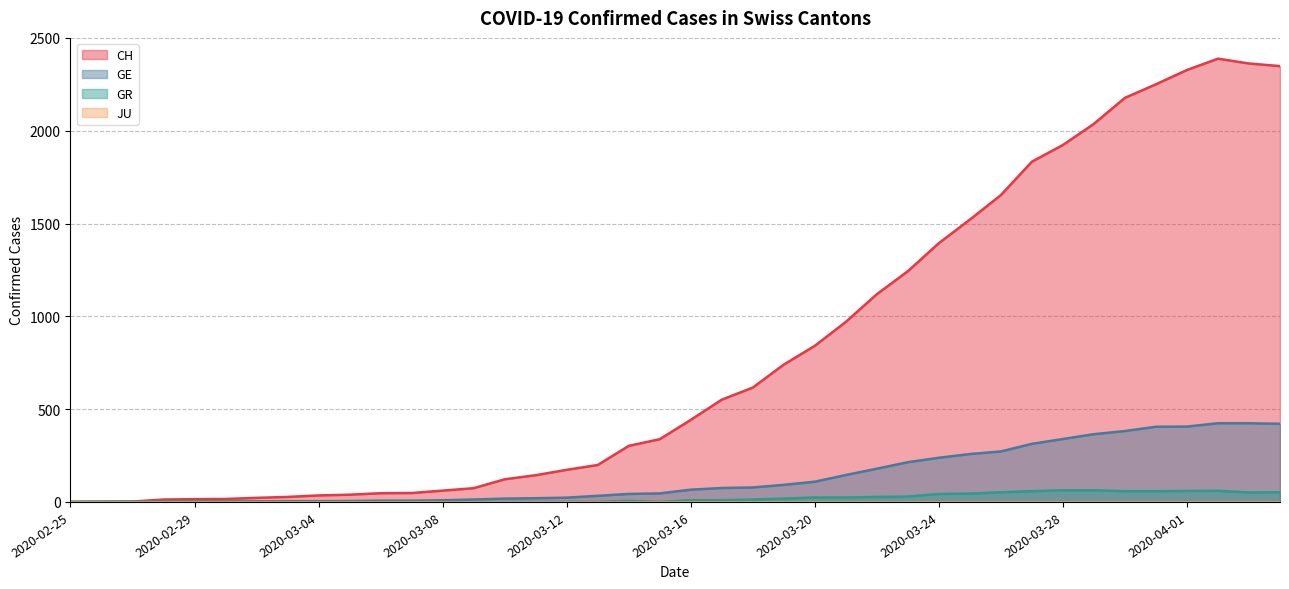

Which series has the widest spread of values?

CH